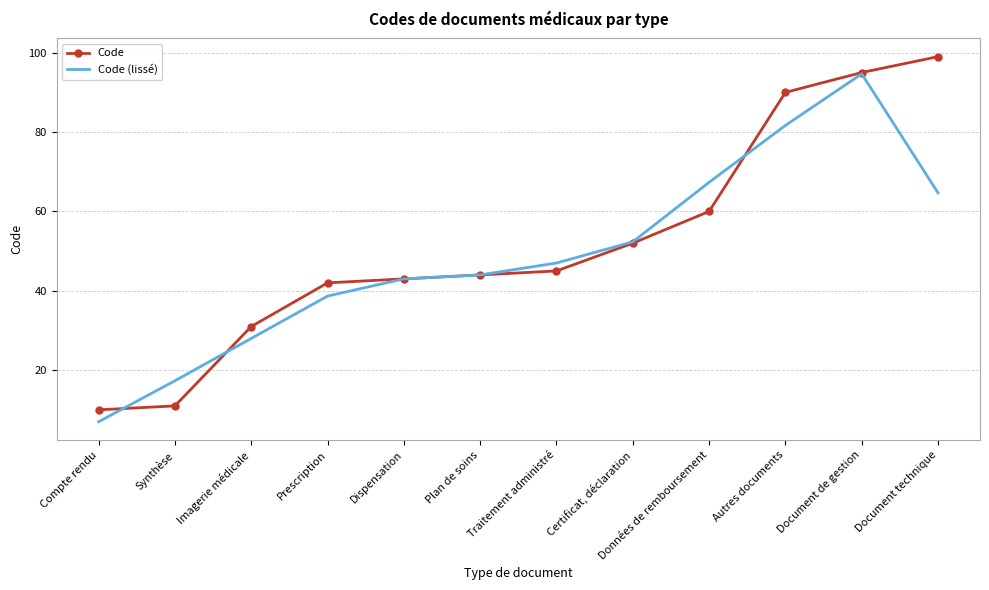

At which label is Code closest to 54?

Certificat, déclaration